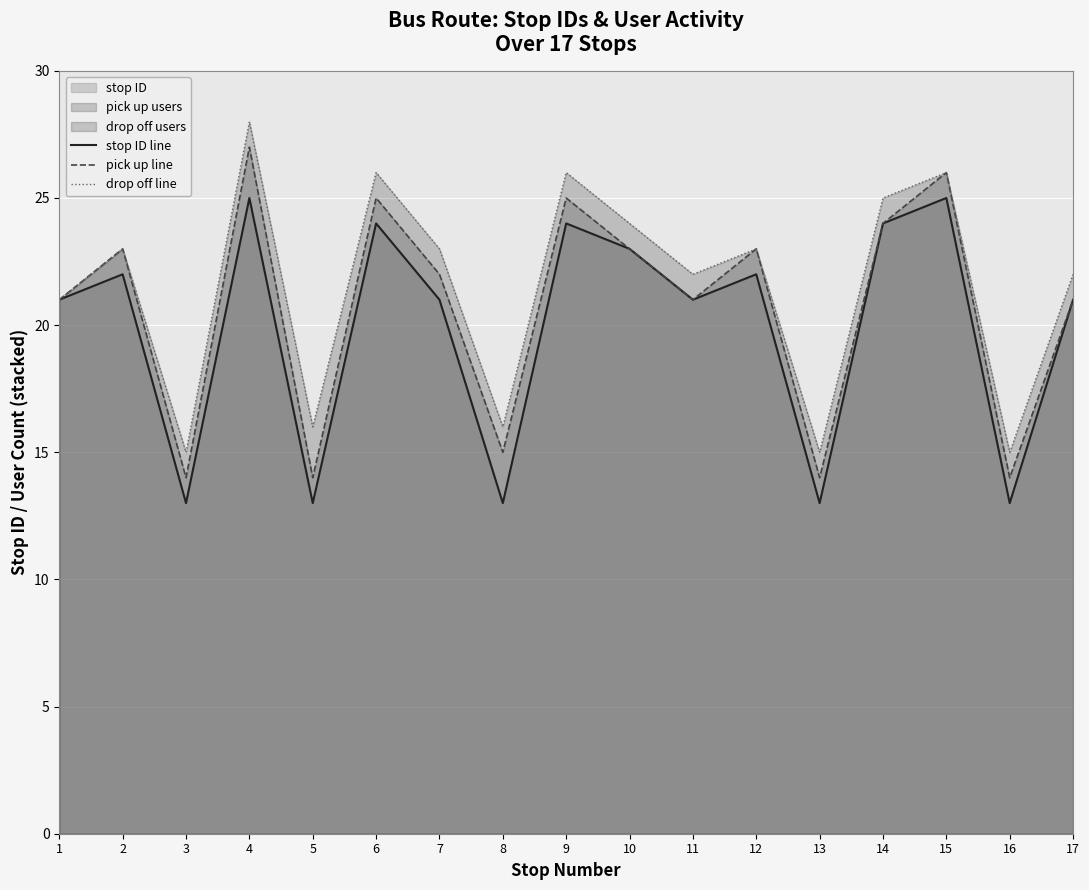

Reading left to right, list all the values displayed in this chart.

stop ID line: 1=21	2=22	3=13	4=25	5=13	6=24	7=21	8=13	9=24	10=23	11=21	12=22	13=13	14=24	15=25	16=13	17=21
pick up line: 1=21	2=23	3=14	4=27	5=14	6=25	7=22	8=15	9=25	10=23	11=21	12=23	13=14	14=24	15=26	16=14	17=21
drop off line: 1=21	2=23	3=15	4=28	5=16	6=26	7=23	8=16	9=26	10=24	11=22	12=23	13=15	14=25	15=26	16=15	17=22